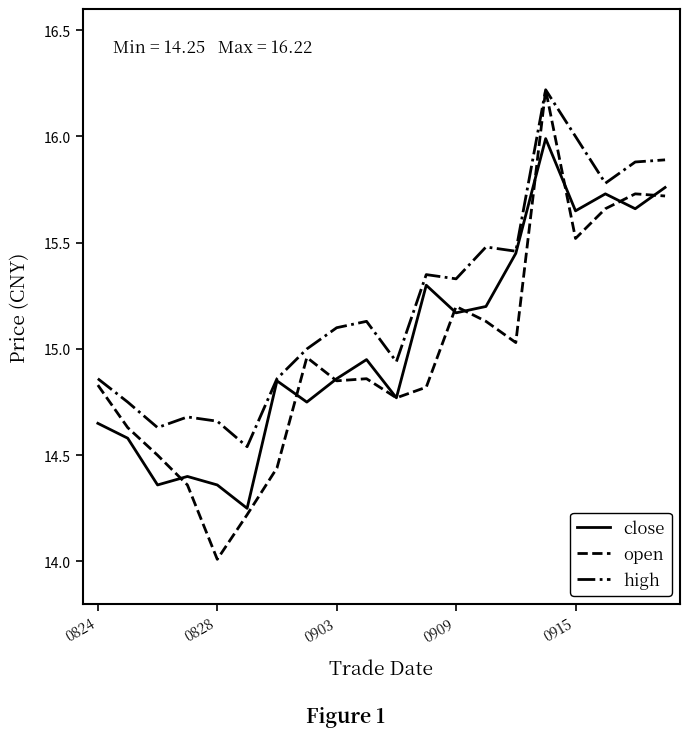

What is the highest value of the close series?

16.0